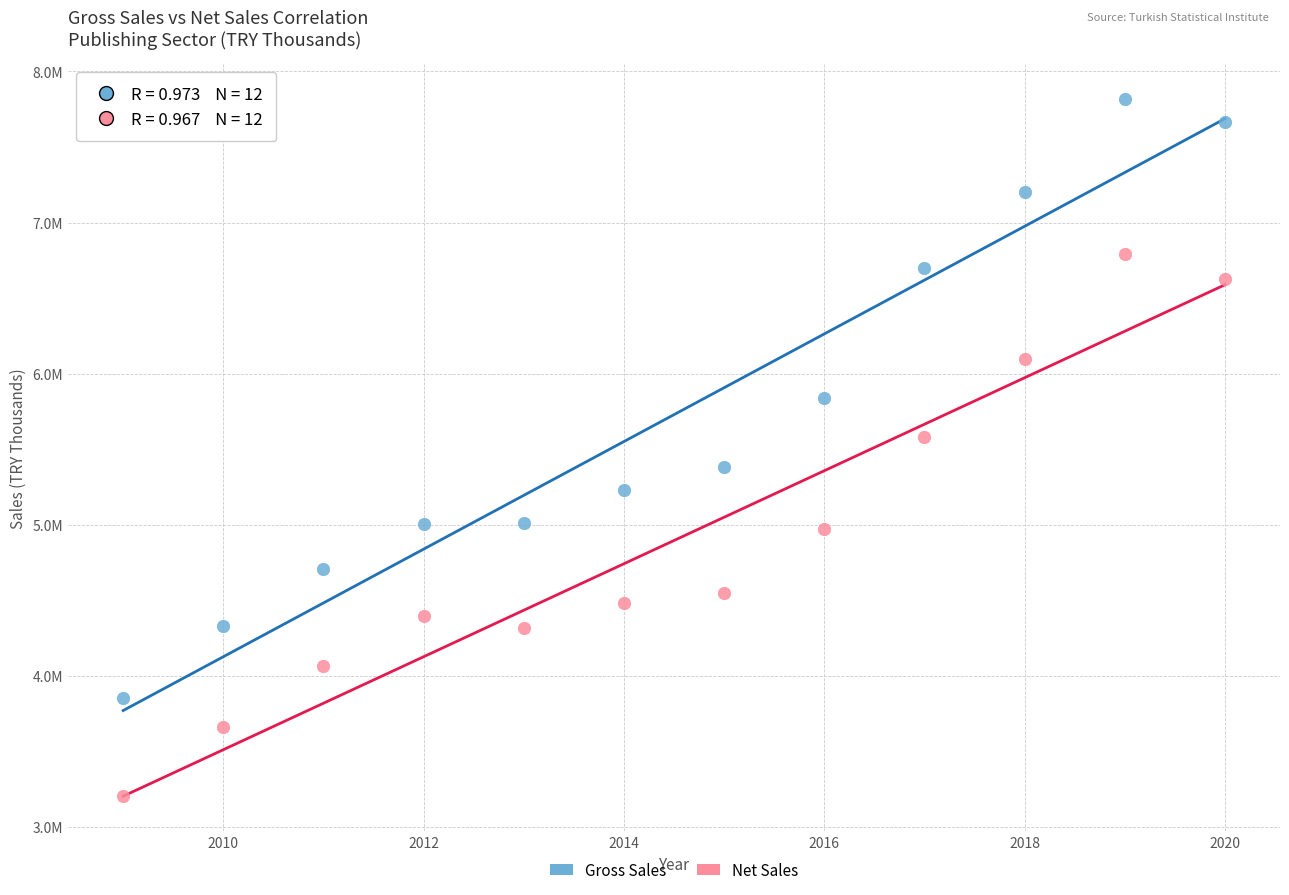

Which series has the largest Y range (max minus min)?

Gross Sales